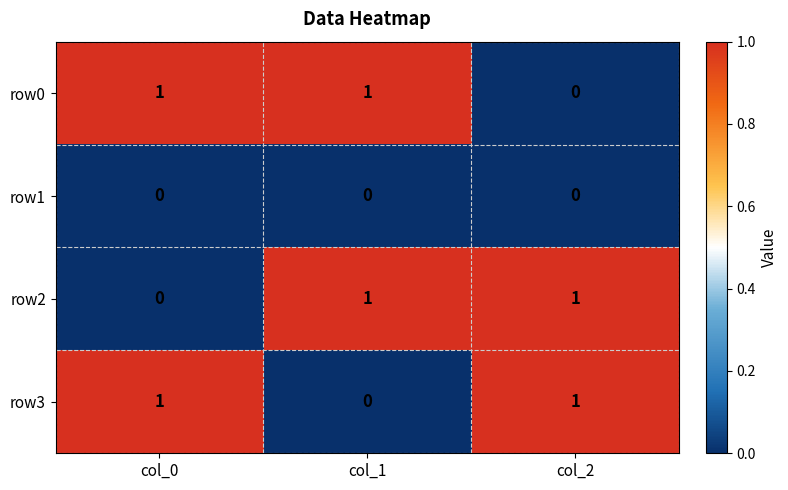

True or false: row0 has a value of 0 at col_2.

True